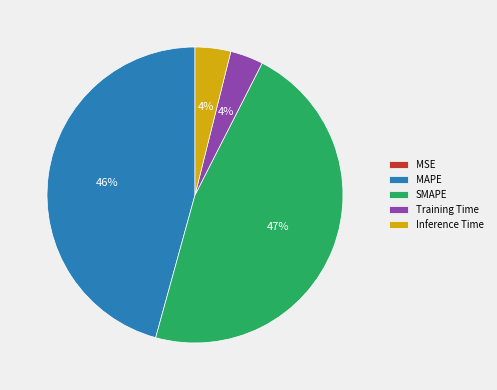

To the nearest percent, what is the difference between the largest and smallest slice percentages?

47%